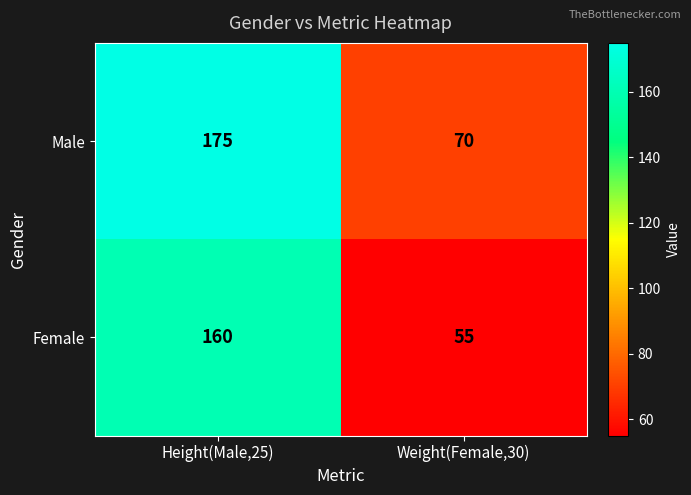

What is the difference between the Male values at Weight(Female,30) and Height(Male,25)?

105